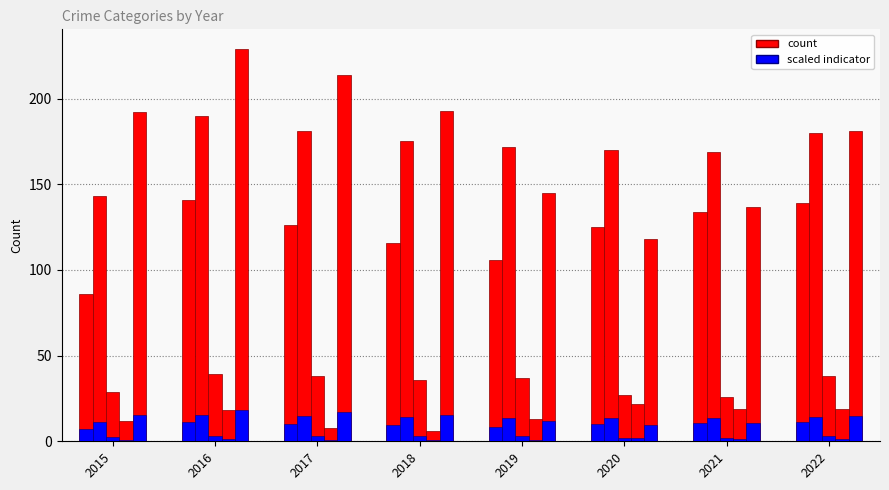

Count the number of categories in the chart.

8